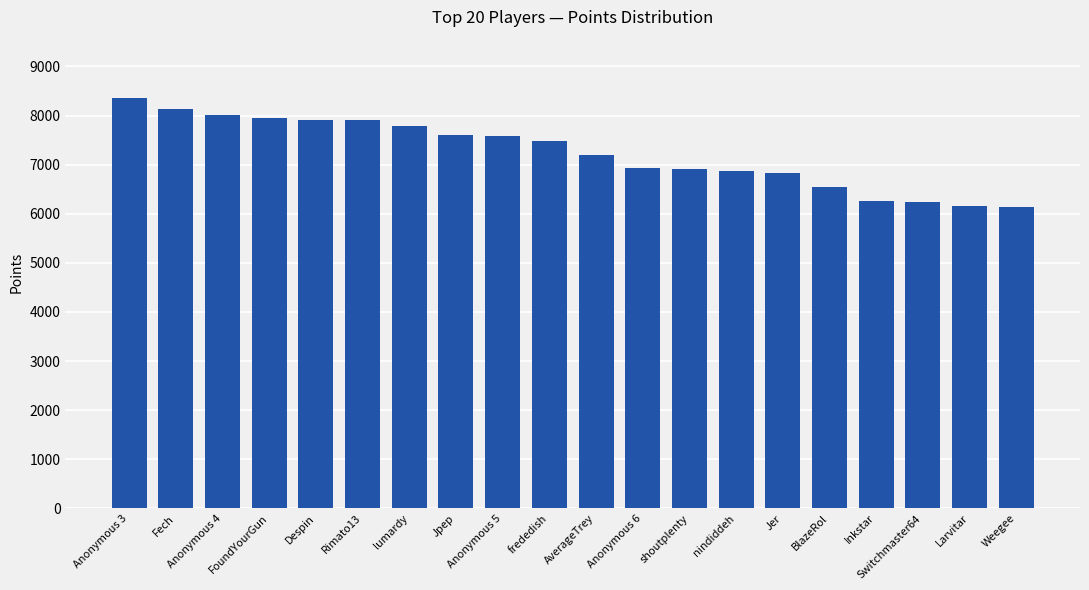

Count the number of categories in the chart.

20